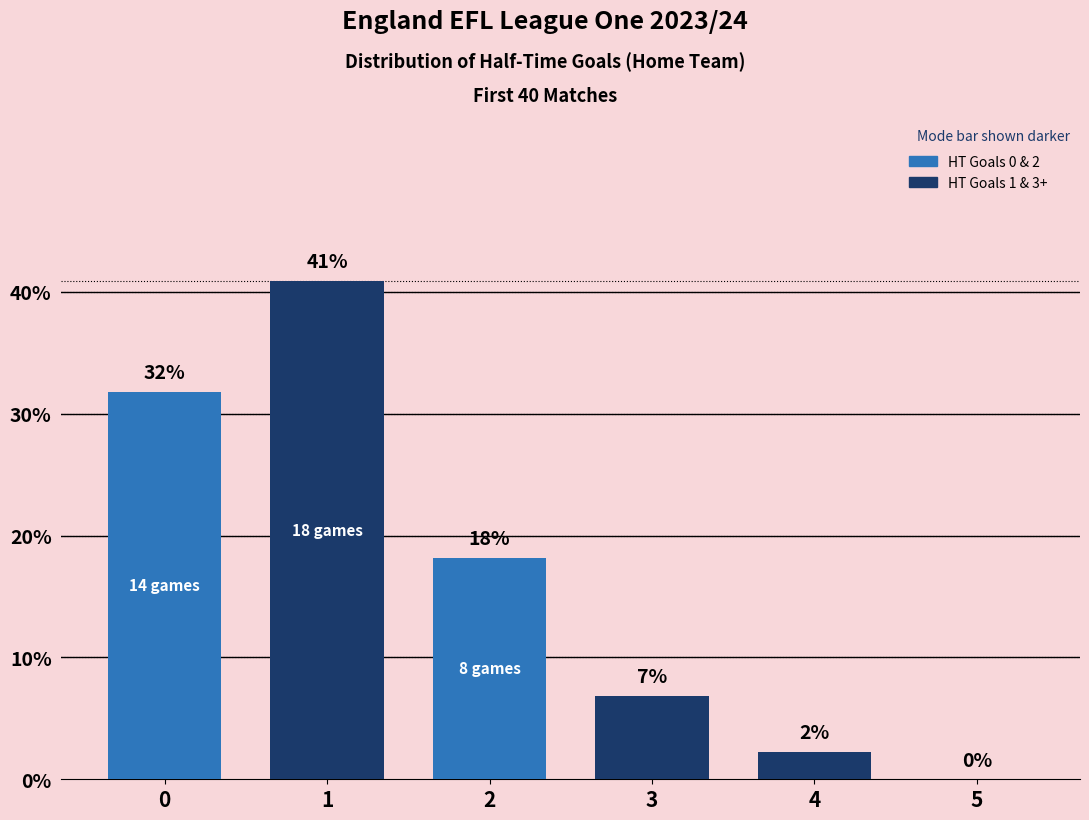

Rank the categories by value from lowest to highest.

5, 4, 3, 2, 0, 1